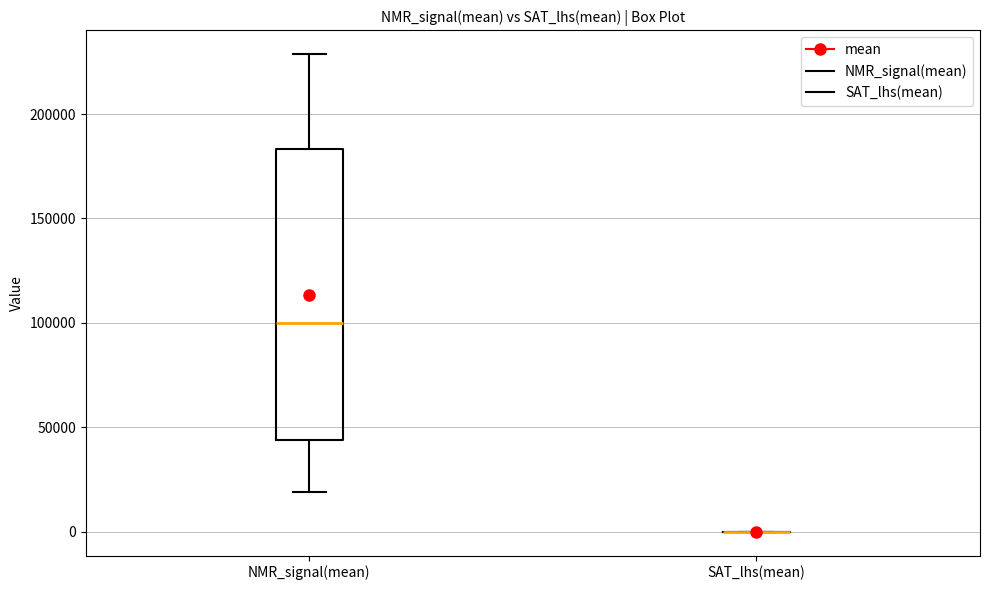

Where does the upper whisker of the box for NMR_signal(mean) end on the y-axis? The values are not printed on the chart, so give them approximately, as read against the axis.

230000